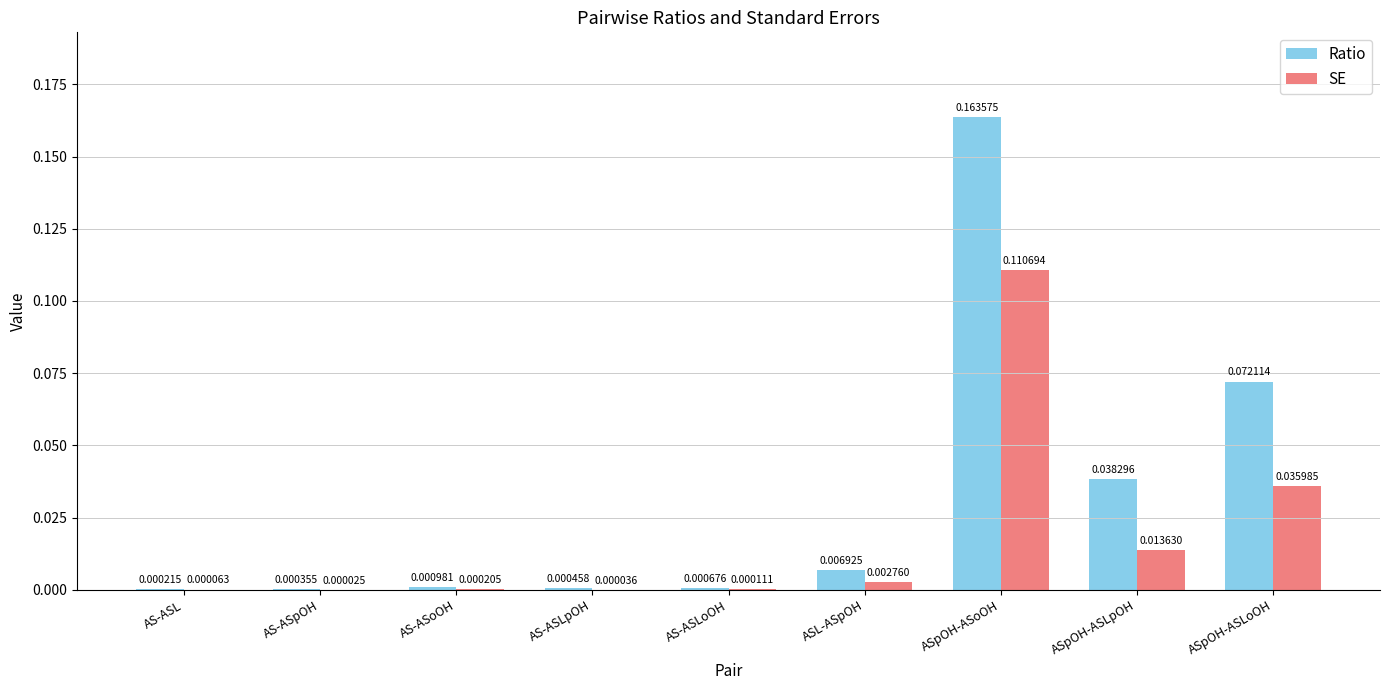

Which series changed the most between AS-ASL and AS-ASpOH?

Ratio